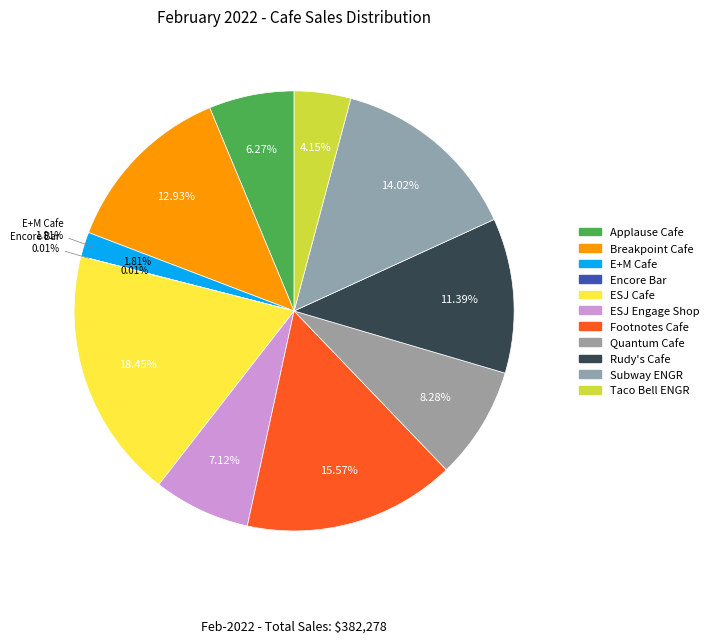

The Applause Cafe slice represents 6% of the pie. True or false?

True